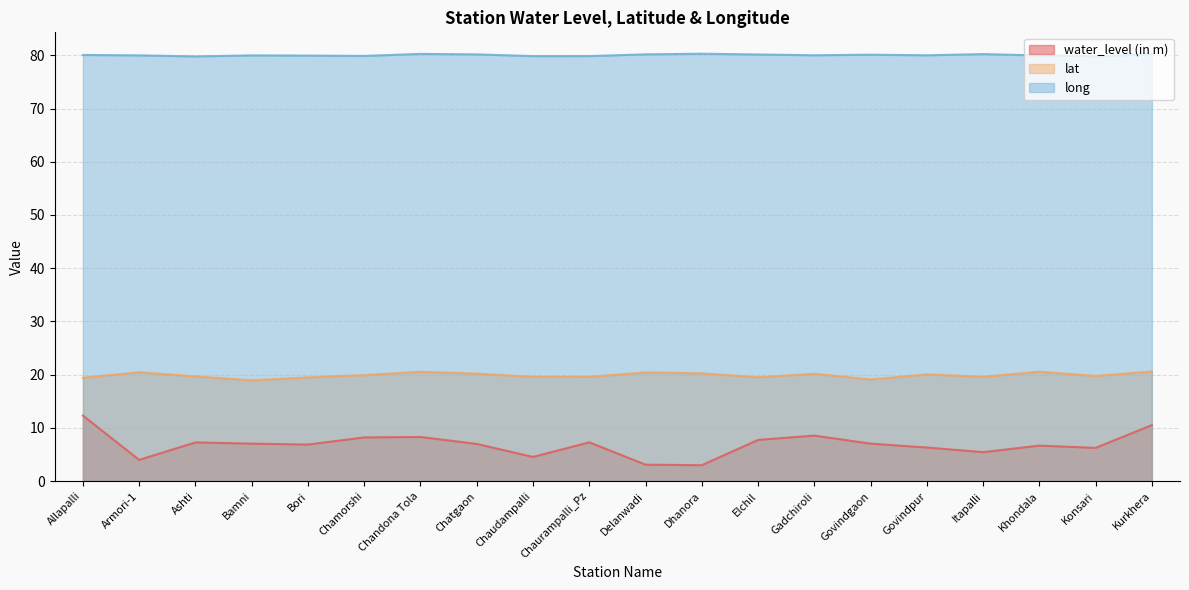

What is the label of the 14th point from the left?

Gadchiroli